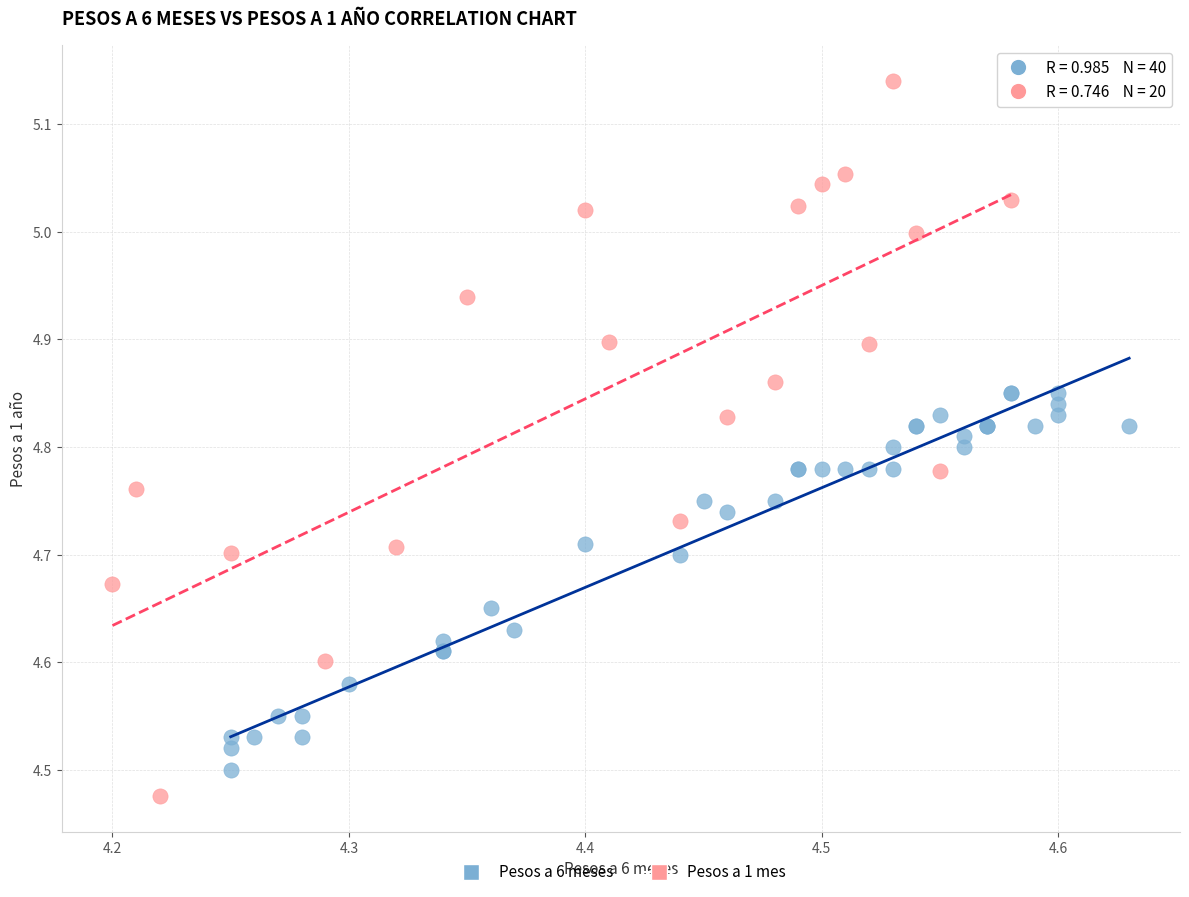

Which series has the largest Y range (max minus min)?

Pesos a 1 mes